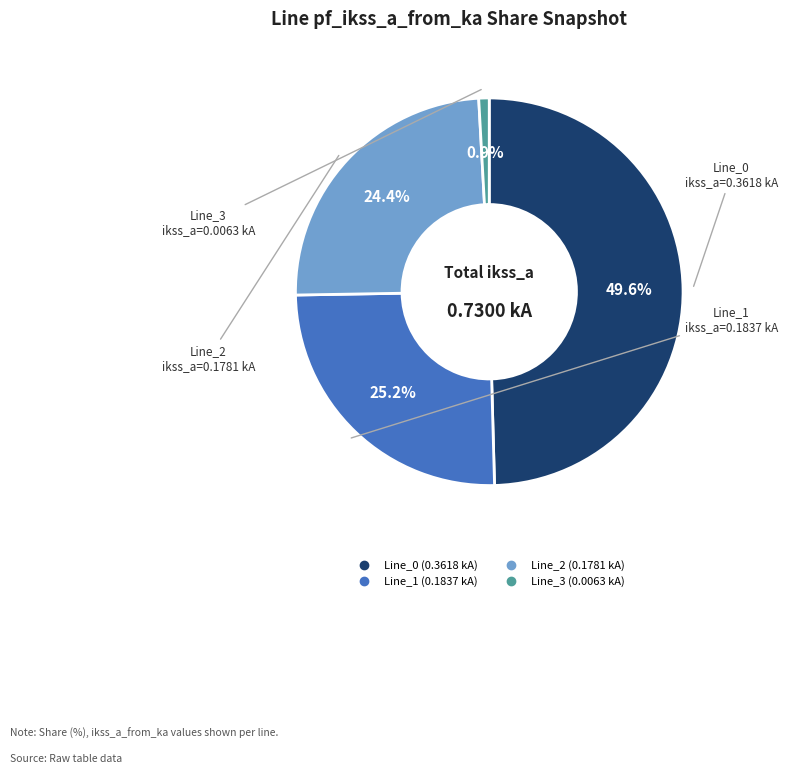

Combined, do Line_0 and Line_2 account for over 50%?

Yes